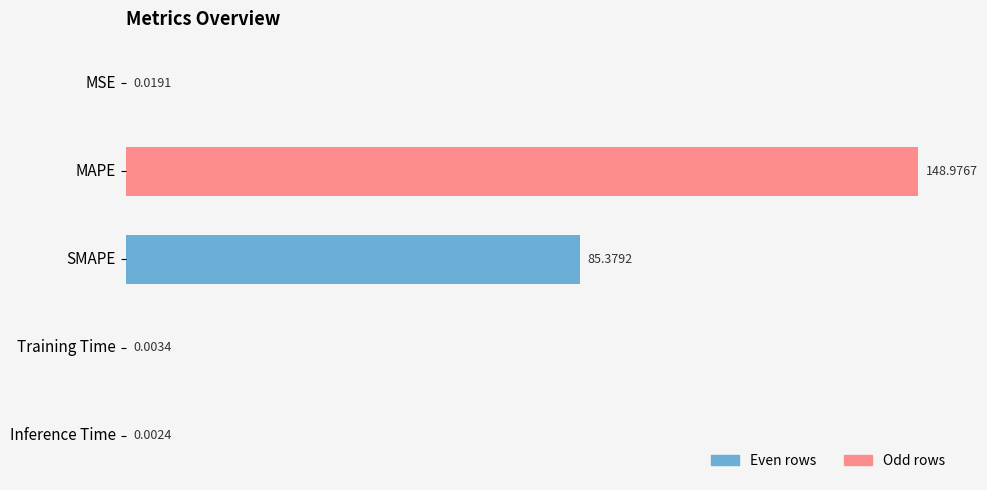

What is the sum of the values at MAPE and SMAPE?

234.4